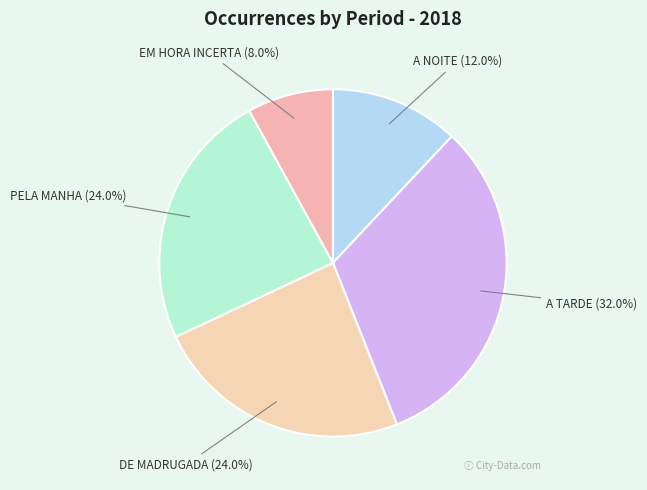

True or false: A NOITE accounts for 12% of the total.

True